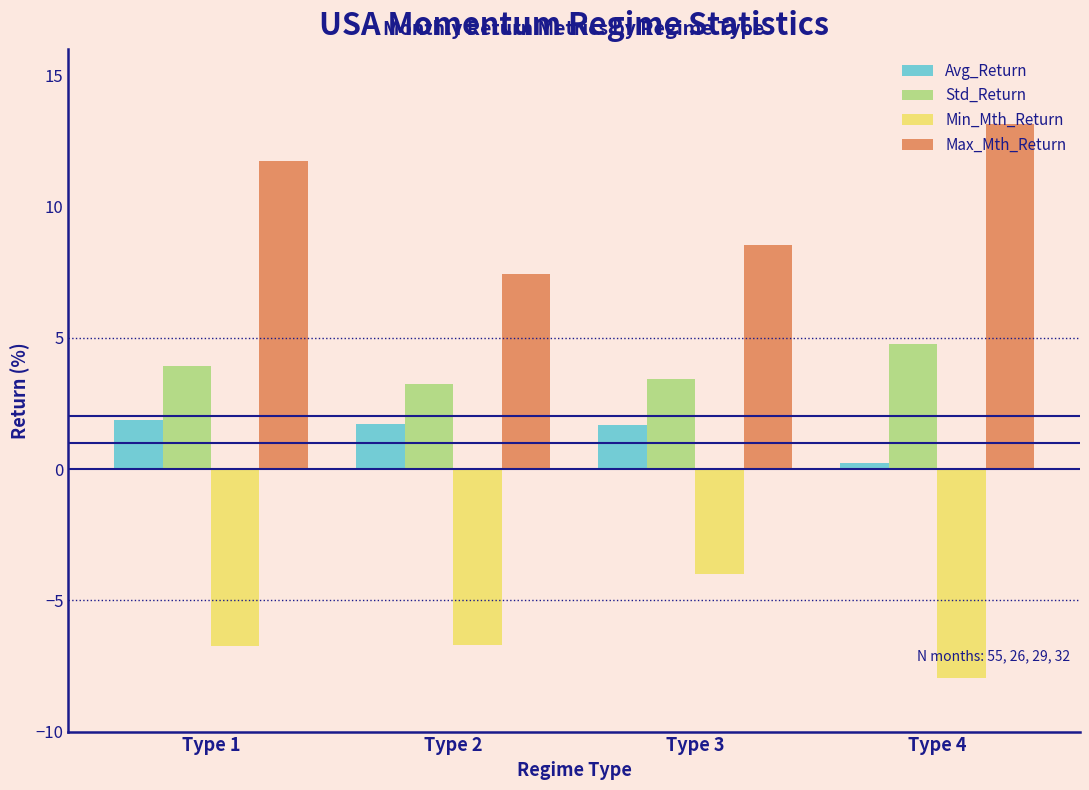

What is the total value across all series at Type 2?

5.7